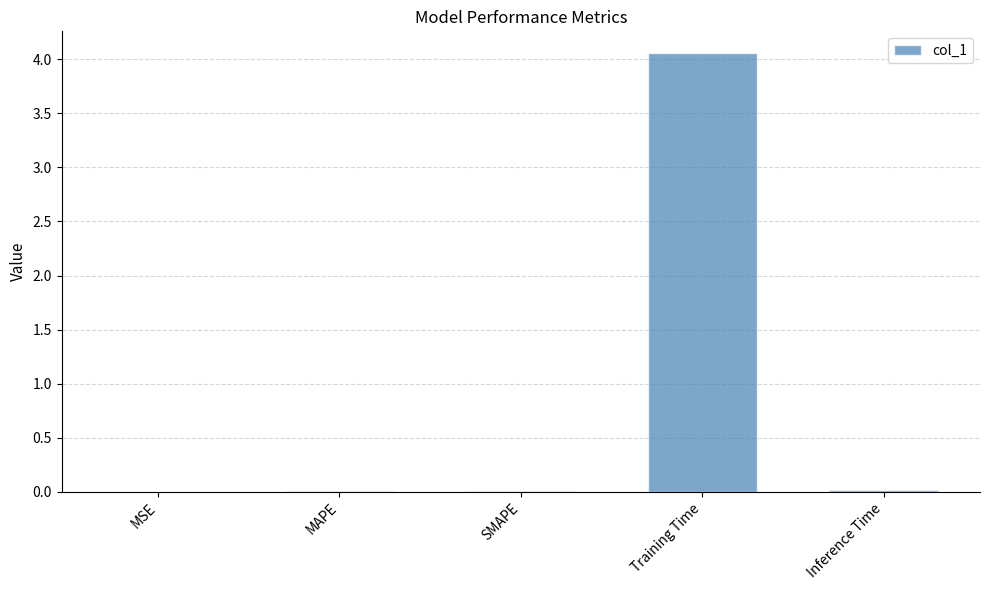

The chart shows a value of 0.0 at Inference Time. True or false?

True